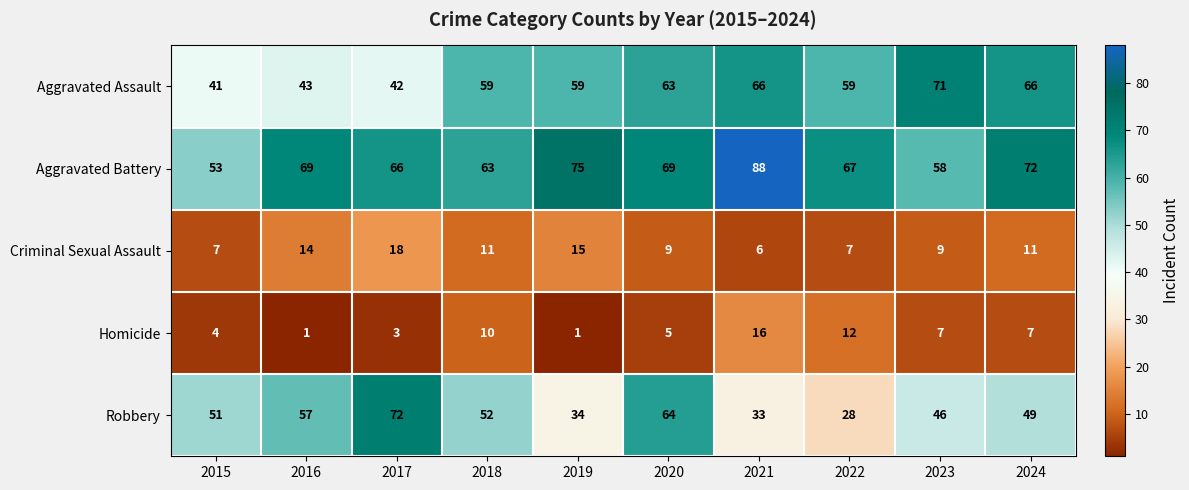

Is it true that Homicide equals 7 at 2023?

True